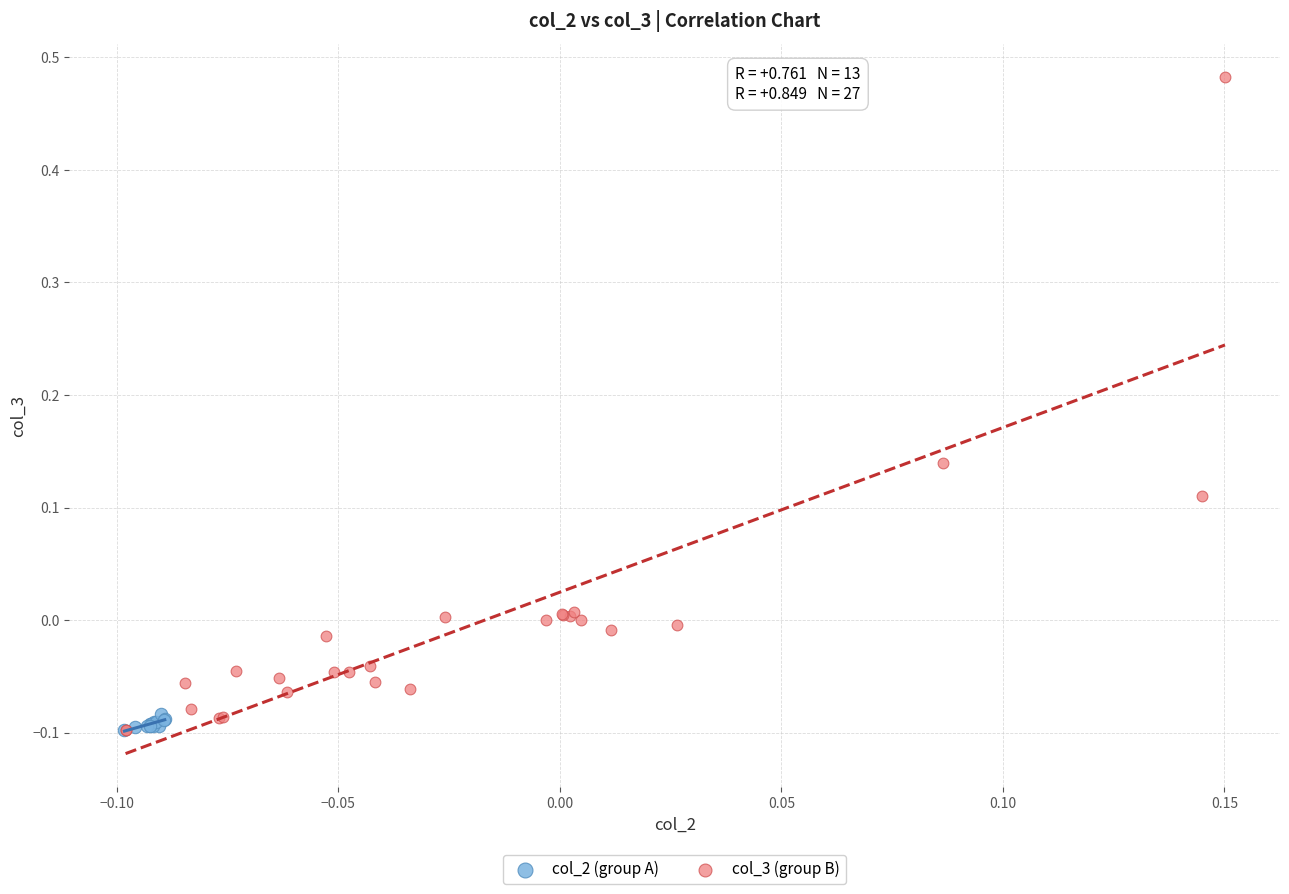

Which series contains the highest Y value?

col_3 (group B)